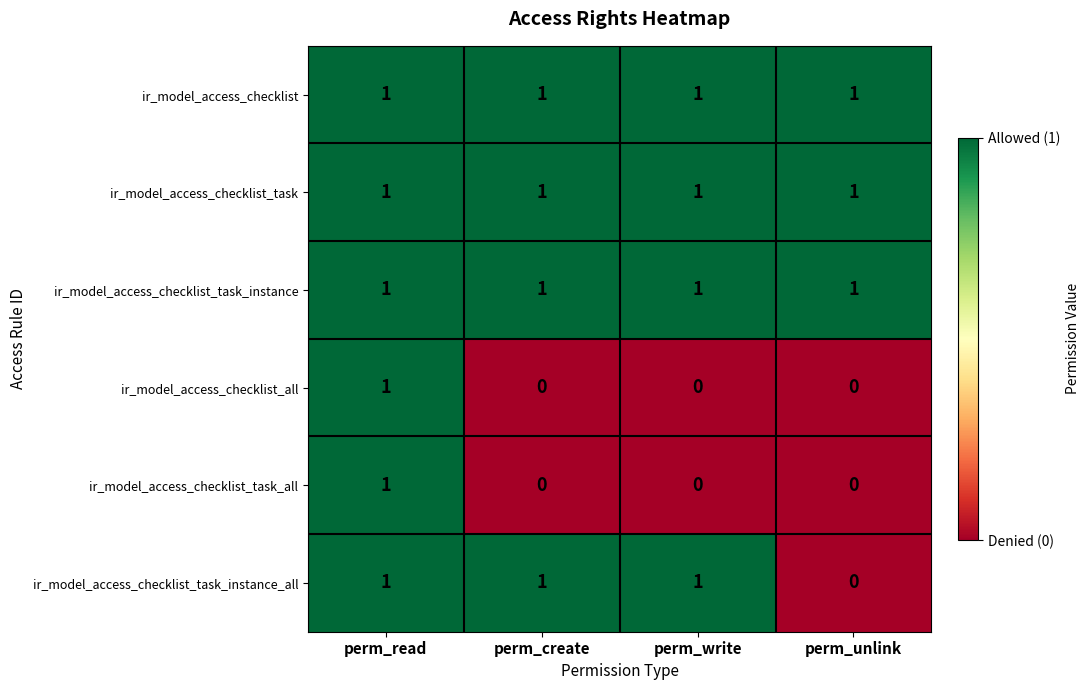

Reading left to right, transcribe all the data shown in this chart.

ir_model_access_checklist: 1	1	1	1
ir_model_access_checklist_task: 1	1	1	1
ir_model_access_checklist_task_instance: 1	1	1	1
ir_model_access_checklist_all: 1	0	0	0
ir_model_access_checklist_task_all: 1	0	0	0
ir_model_access_checklist_task_instance_all: 1	1	1	0